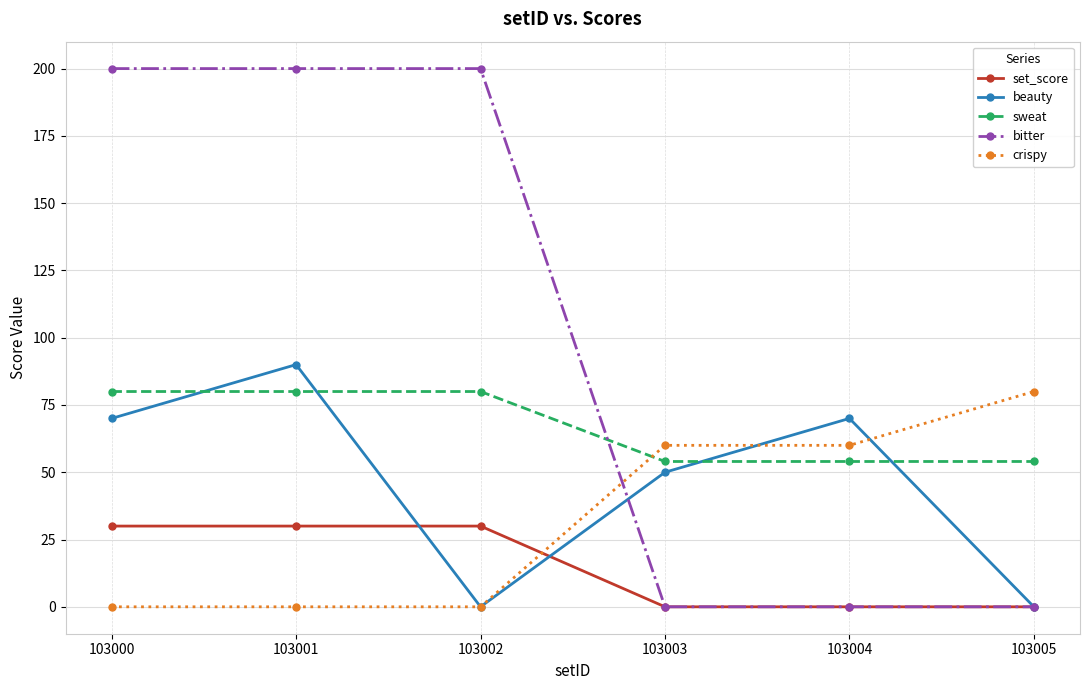

Where is the first local maximum for beauty?

103001